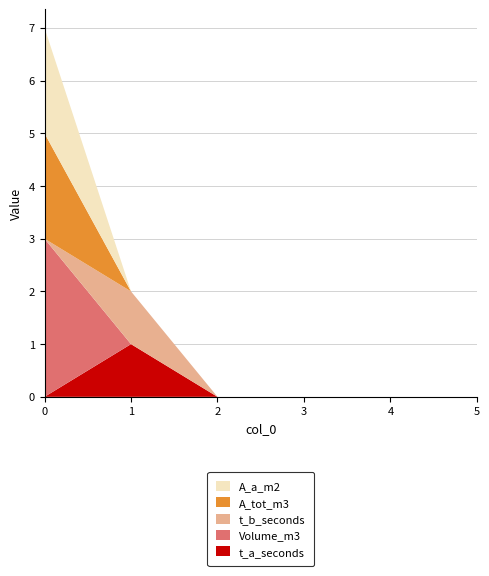

Reading left to right, list all the values displayed in this chart.

t_a_seconds: 0	1	0	0	0	0
Volume_m3: 3	0	0	0	0	0
t_b_seconds: 0	1	0	0	0	0
A_tot_m3: 2	0	0	0	0	0
A_a_m2: 2	0	0	0	0	0